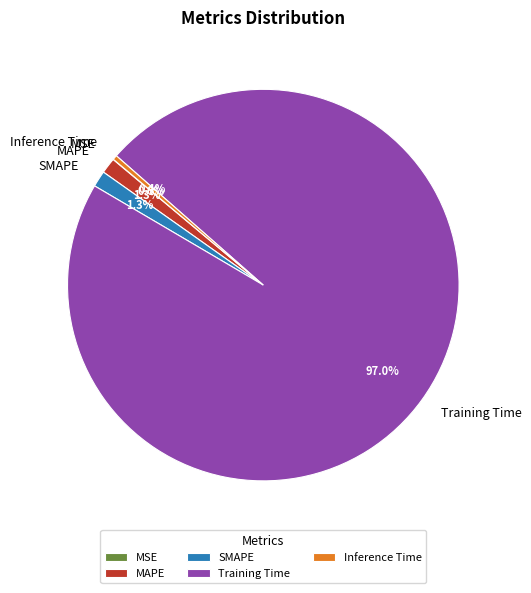

Is the sum of Inference Time and MAPE greater than half?

No